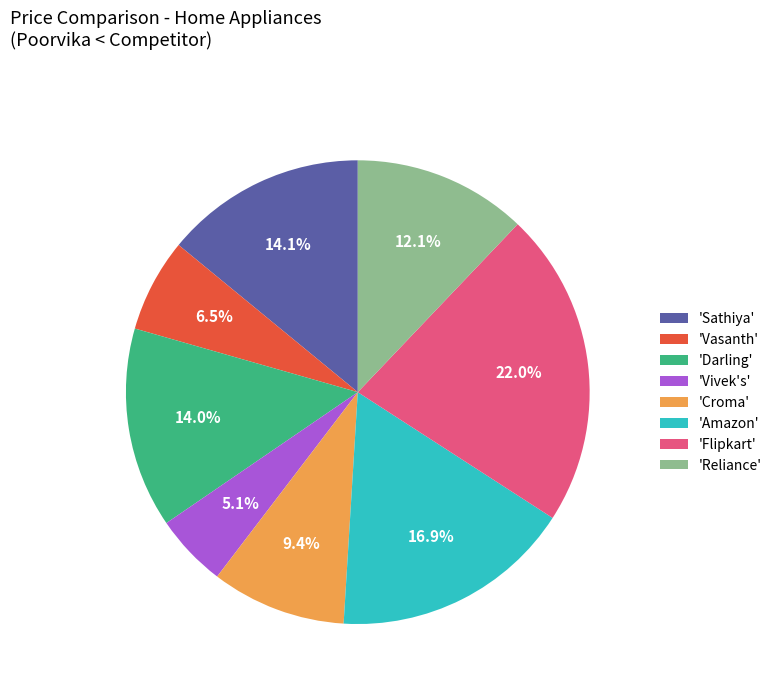

Which slice is the largest?

'Flipkart'